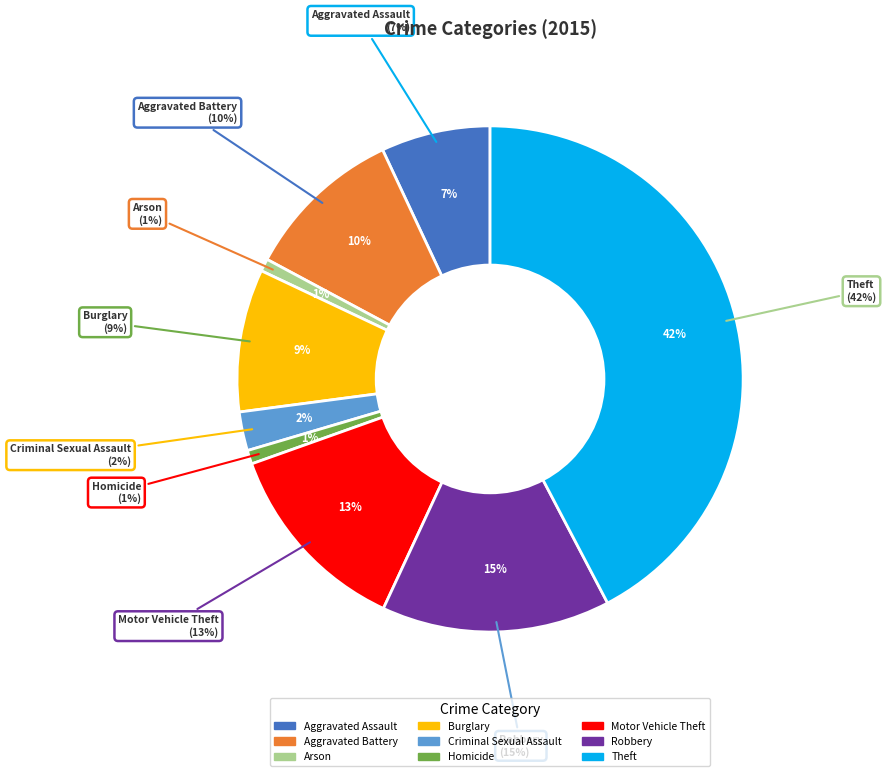

What percentage is the Aggravated Battery slice, to the nearest percent?

10%